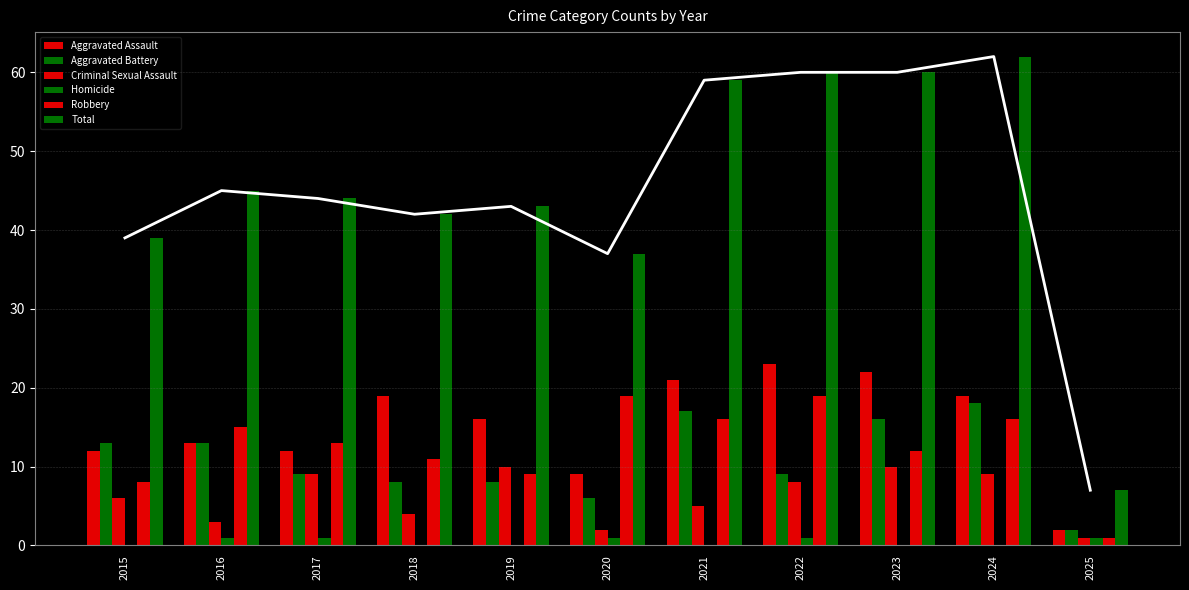

Which series has the largest total across all categories?

Total